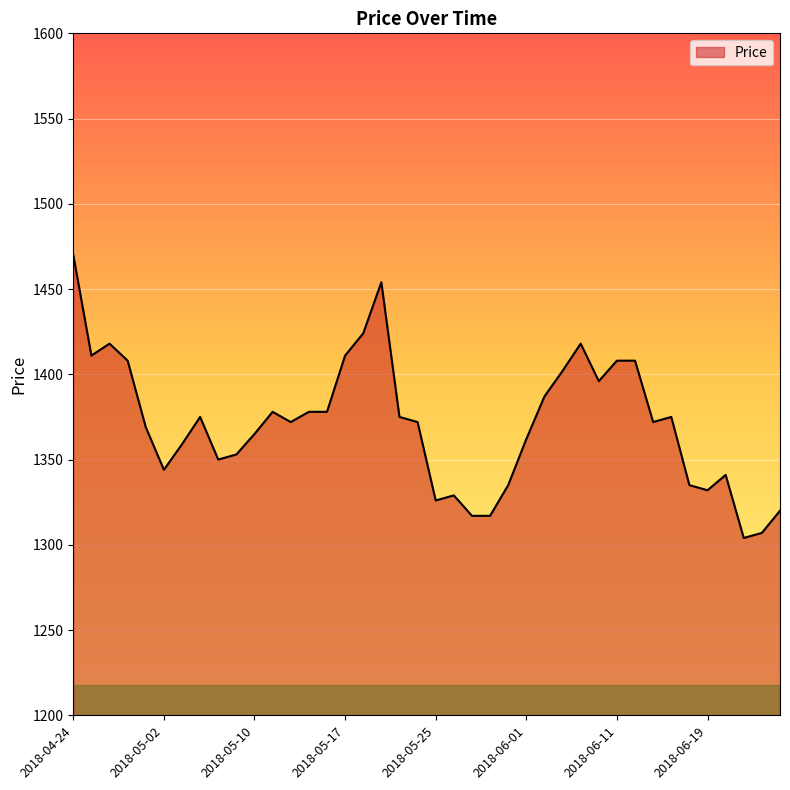

What is the minimum value shown in the chart?

1304